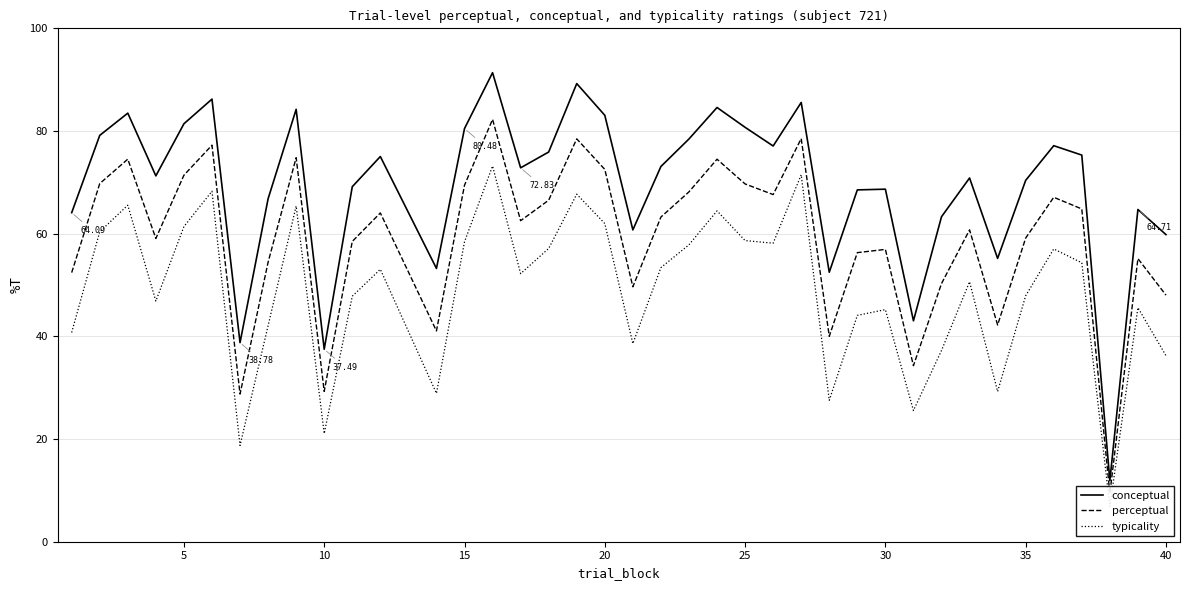

What are all the series names shown in the legend?

conceptual, perceptual, typicality